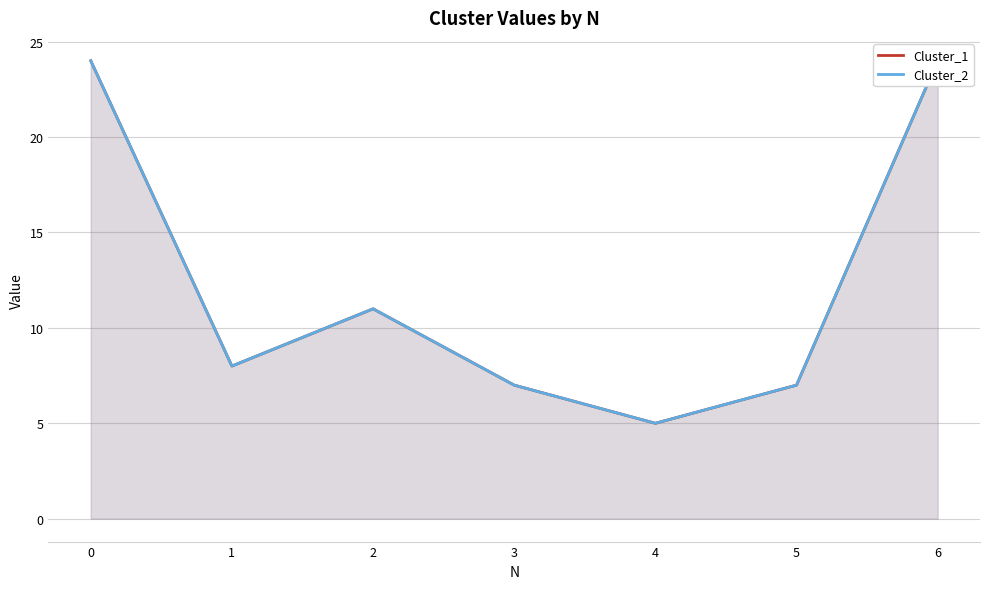

Does the chart have visible grid lines?

Yes